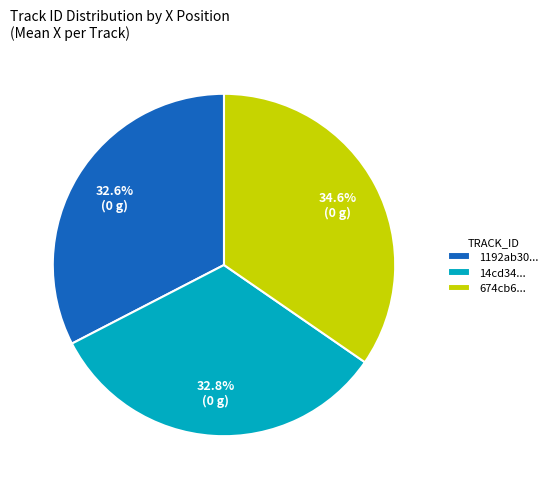

What is the ratio of the value at 674cb6... to the value at 1192ab30...?

1.1